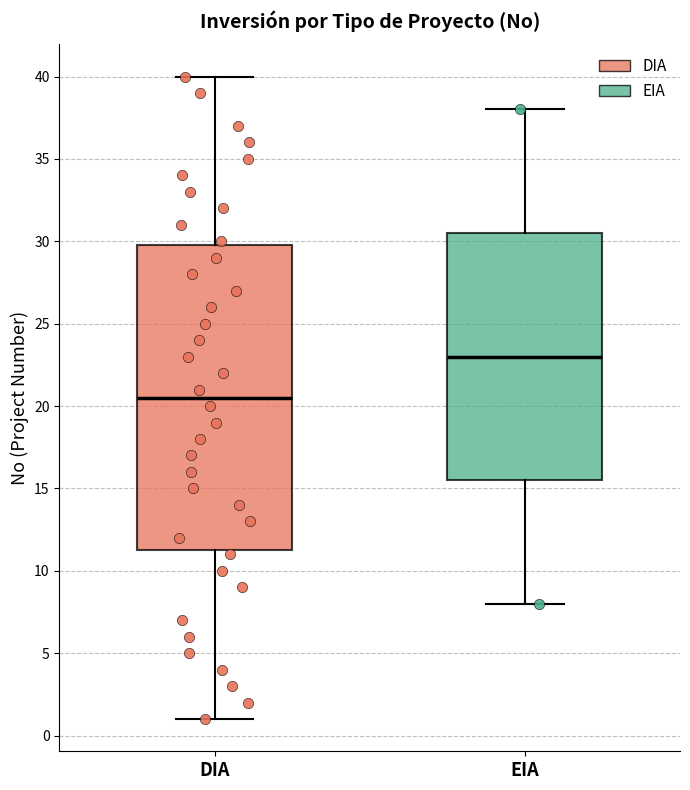

Reading left to right, read every box against the y-axis: the position of its median line, the range the box covers, and the ends of its whiskers. The values are not printed on the chart, so give them approximately, as read against the axis.

DIA: median 20.5, box 11.5 to 30.0, whiskers 1.0 to 40.0
EIA: median 23.0, box 15.5 to 30.5, whiskers 8.0 to 38.0